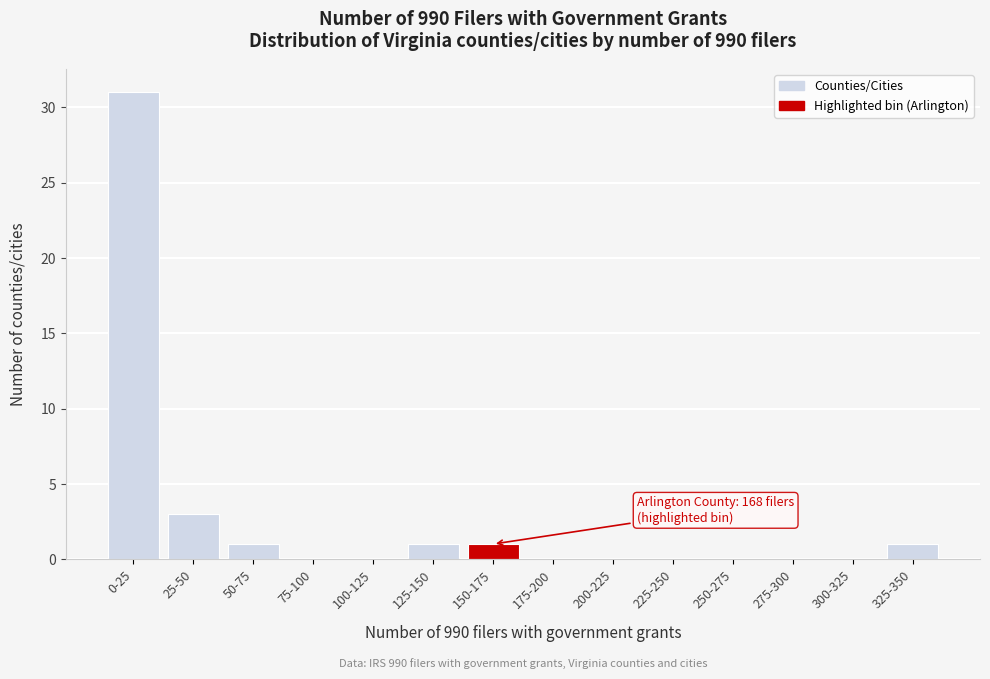

Reading left to right, list all the values displayed in this chart.

0-25=31	25-50=3	50-75=1	75-100=0	100-125=0	125-150=1	150-175=1	175-200=0	200-225=0	225-250=0	250-275=0	275-300=0	300-325=0	325-350=1